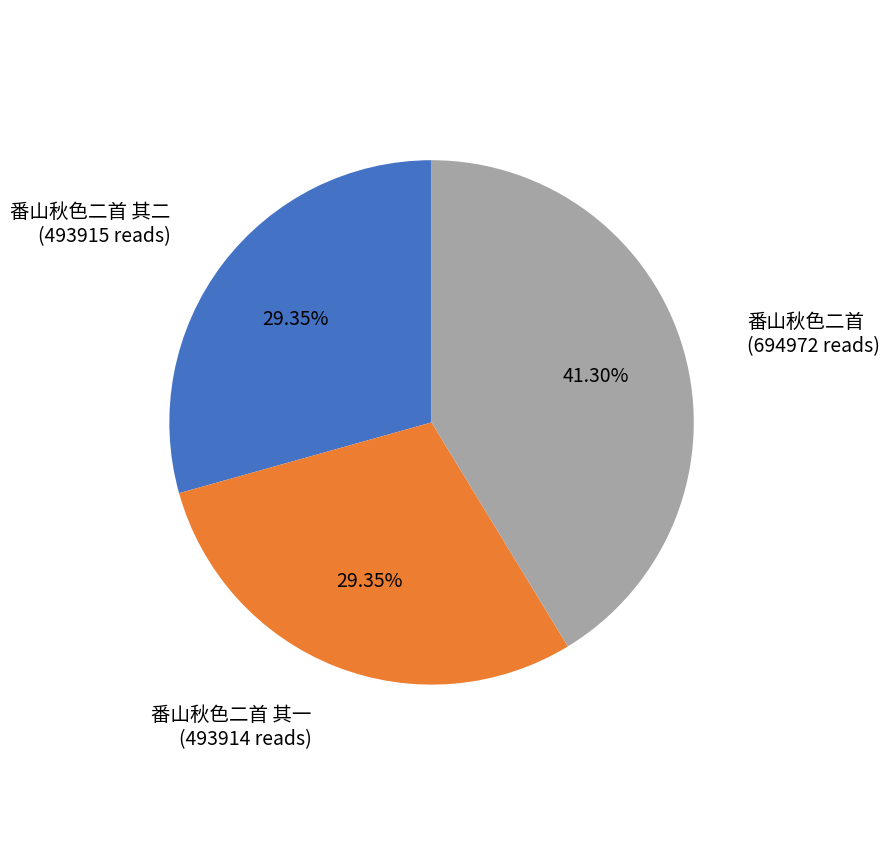

Is there any slice that represents more than half of the pie?

No